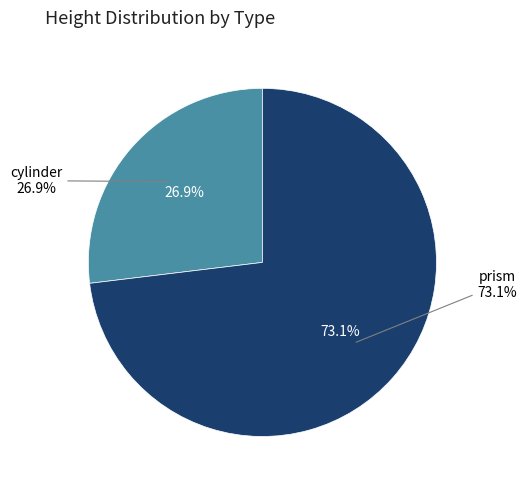

Is it true that prism is 73% of the pie?

True